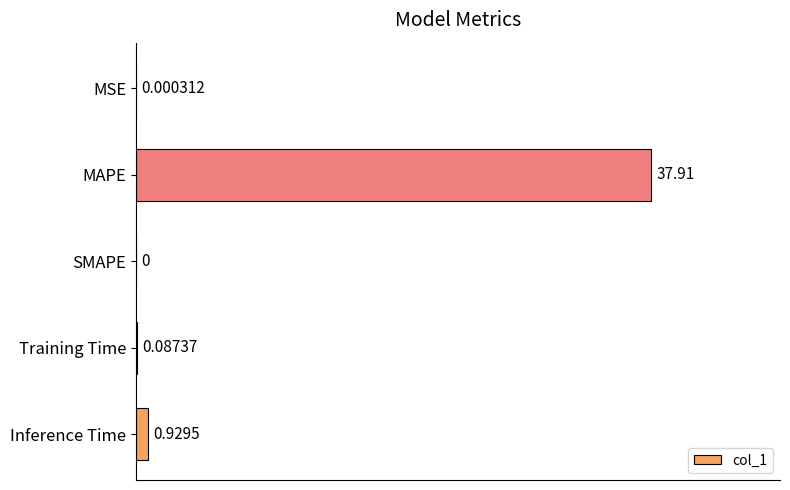

Which category has the highest value across all series?

MAPE